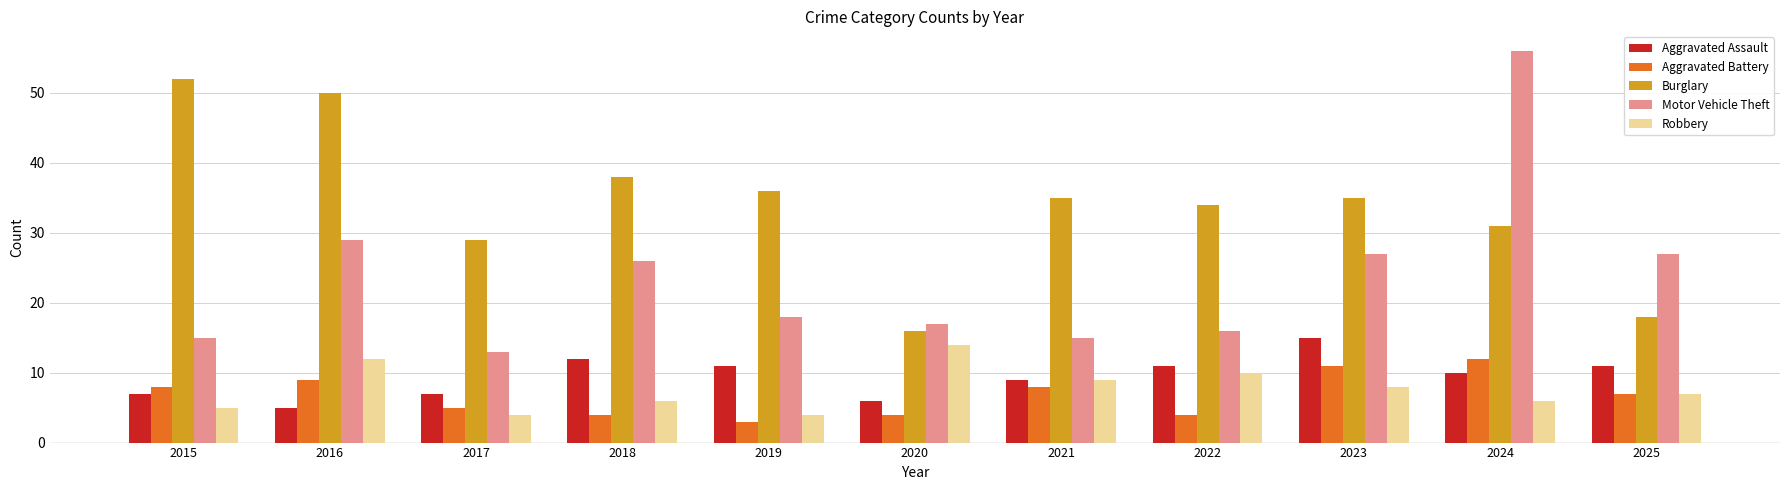

Where is Burglary nearest to the value 34?

2022